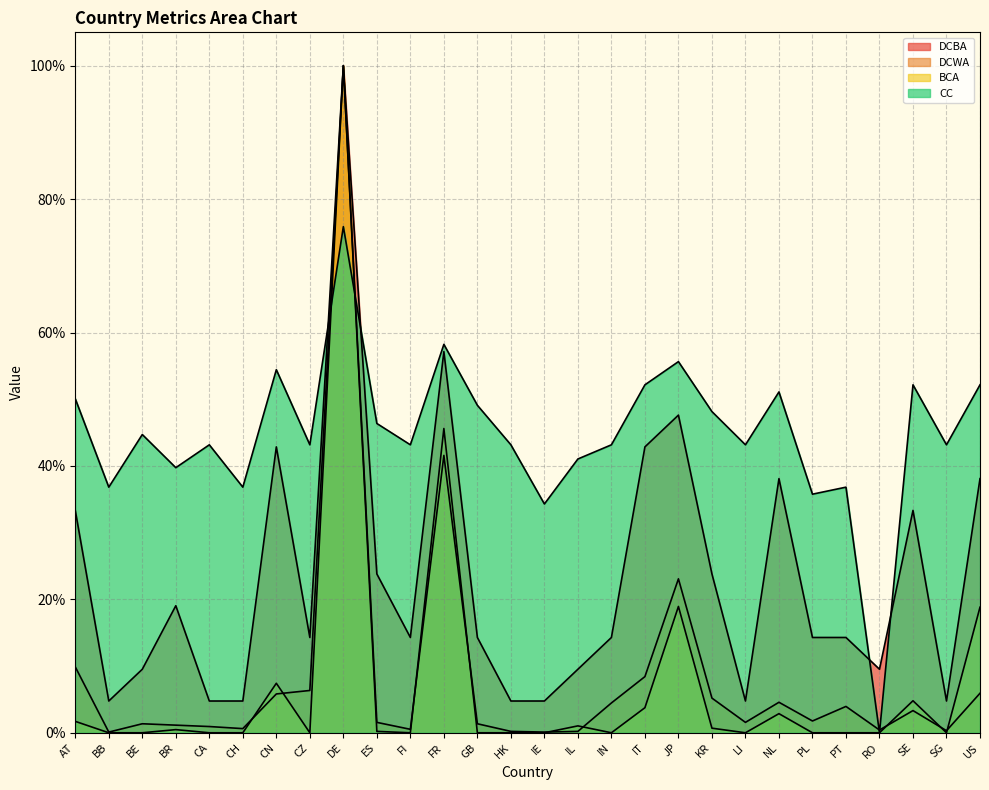

At which category does the chart reach its minimum across all series?

BB